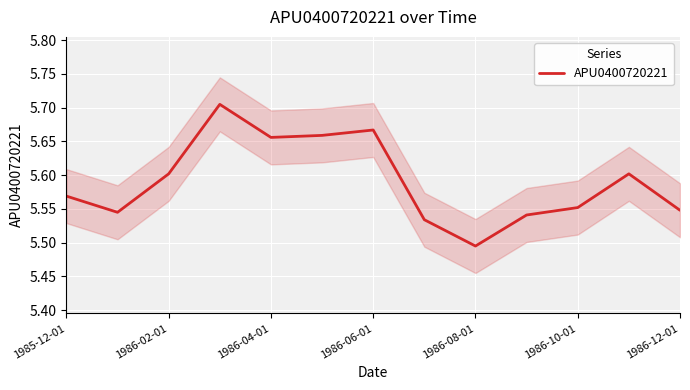

What is the average value?

5.6